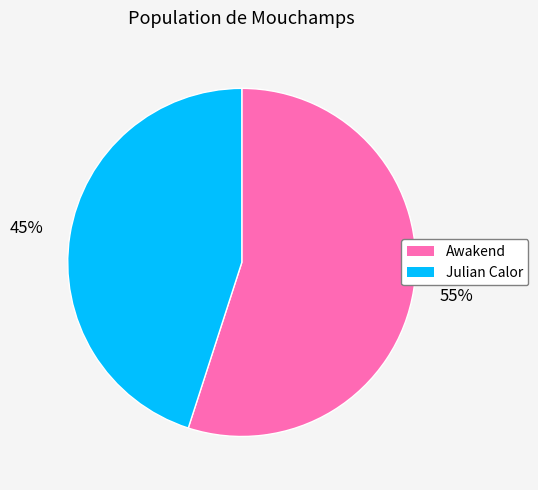

To the nearest percent, what is the combined percentage of Julian Calor and Awakend?

100%